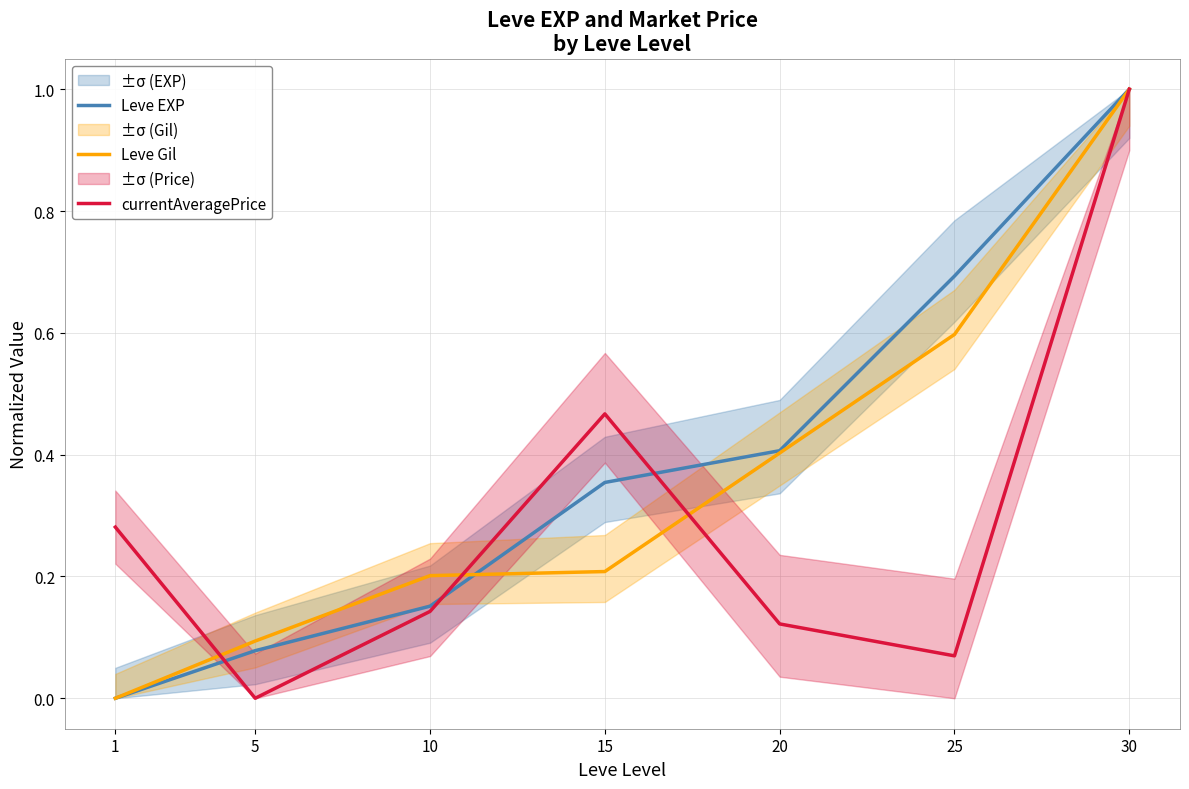

Which series has the widest spread of values?

currentAveragePrice